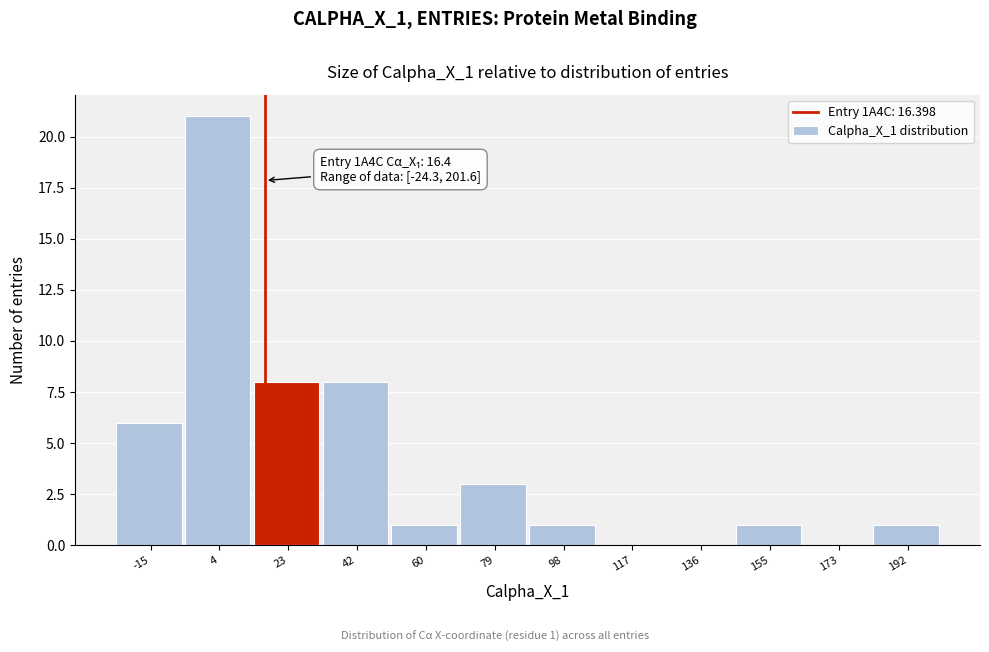

Which range on the x-axis has the tallest bar?

-6 to 14